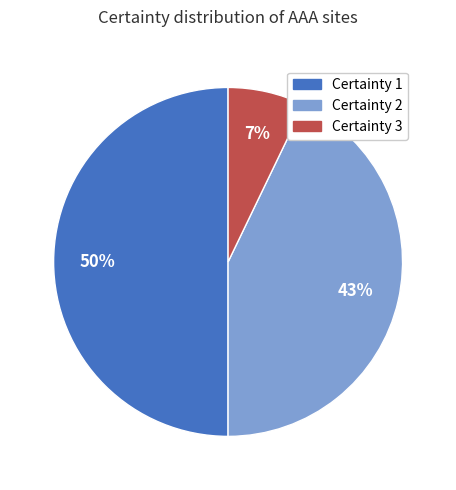

Combined, do Certainty 2 and Certainty 1 account for over 50%?

Yes